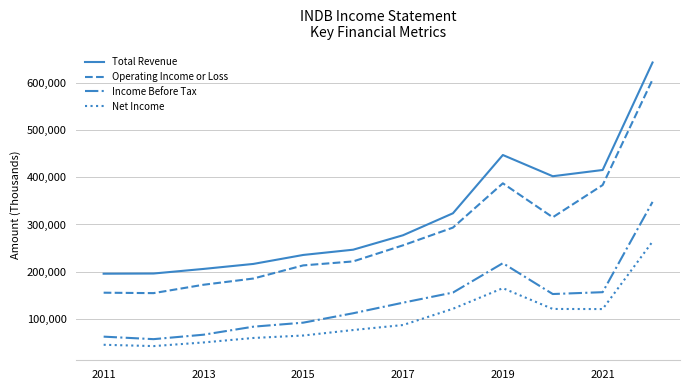

True or false: Income Before Tax and Operating Income or Loss cross at least once.

False